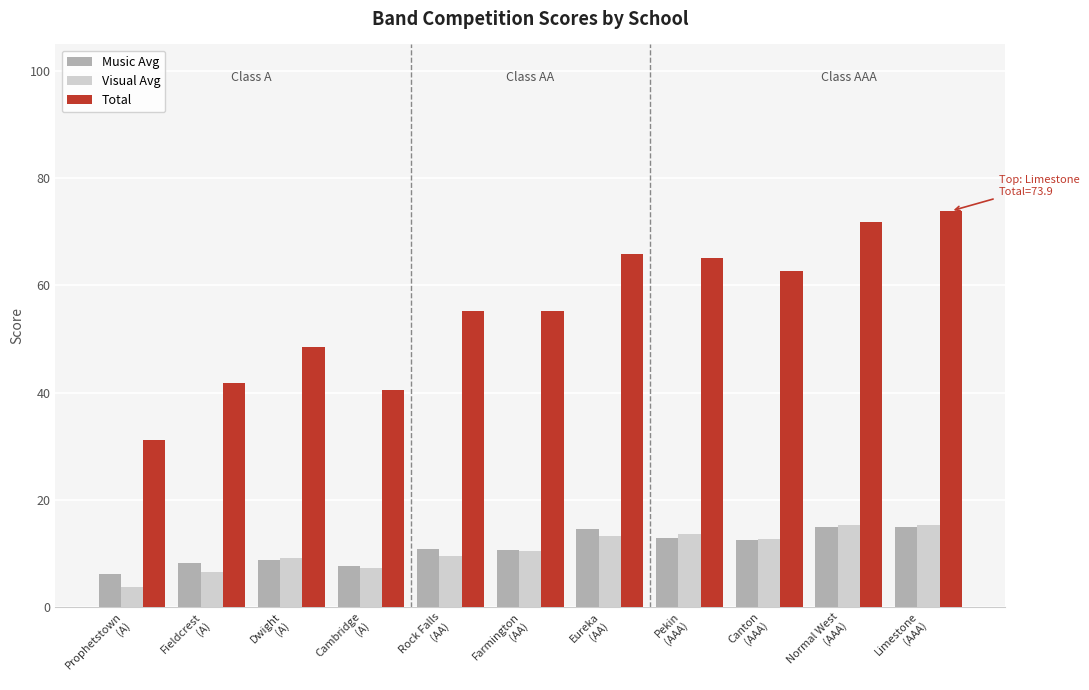

Between Cambridge
(A) and Normal West
(AAA), which series saw the biggest shift?

Total